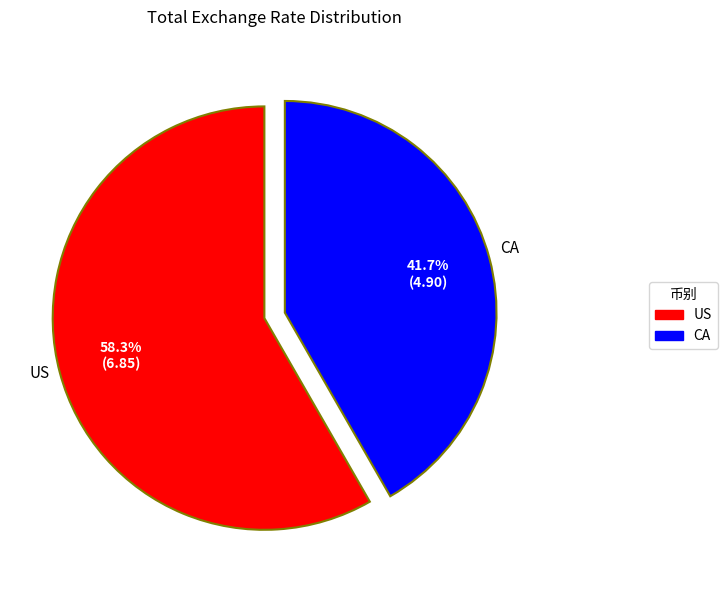

To the nearest percent, what percentage of the pie is CA?

42%